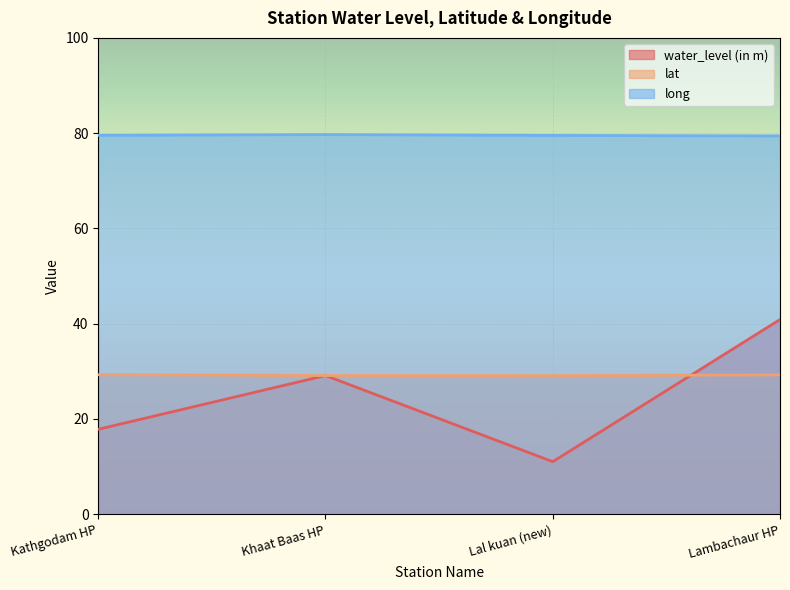

Reading right to left, transcribe all the data shown in this chart.

water_level (in m): Lambachaur HP=40.9	Lal kuan (new)=11.0	Khaat Baas HP=29.1	Kathgodam HP=17.8
lat: Lambachaur HP=29.2	Lal kuan (new)=29.1	Khaat Baas HP=29.1	Kathgodam HP=29.3
long: Lambachaur HP=79.4	Lal kuan (new)=79.5	Khaat Baas HP=79.7	Kathgodam HP=79.5